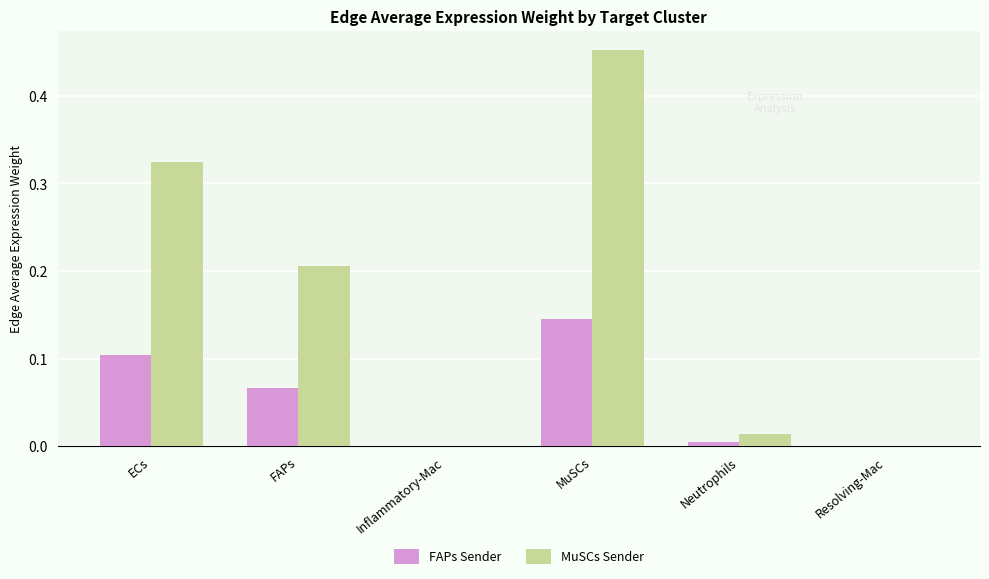

What is the sum of all MuSCs Sender values?

1.0